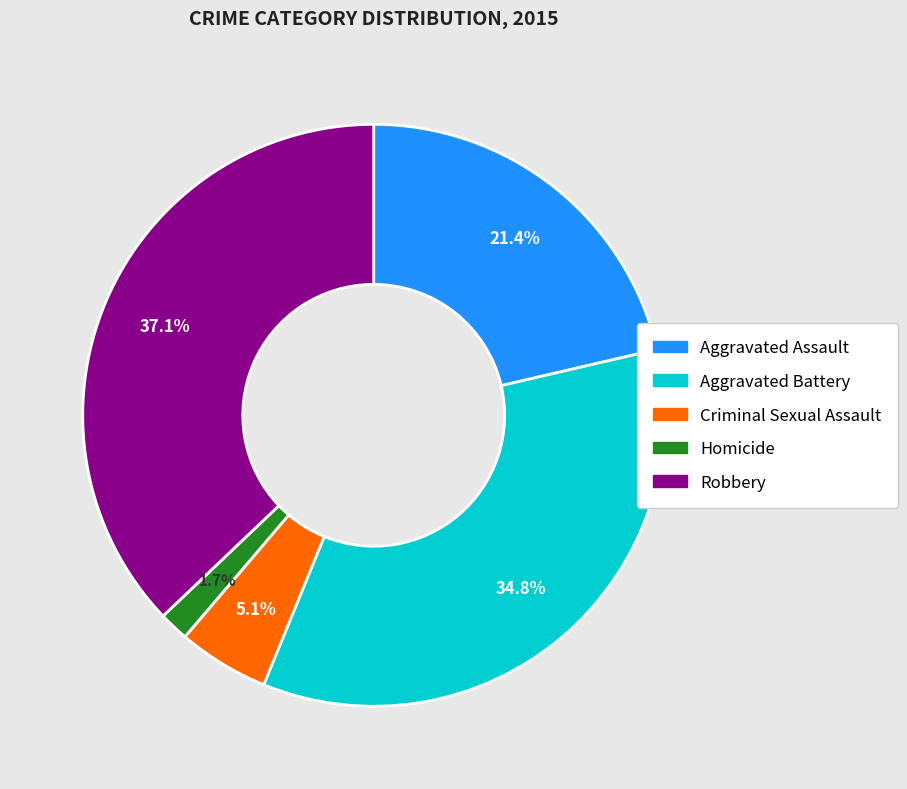

How many slices are in this pie chart?

5